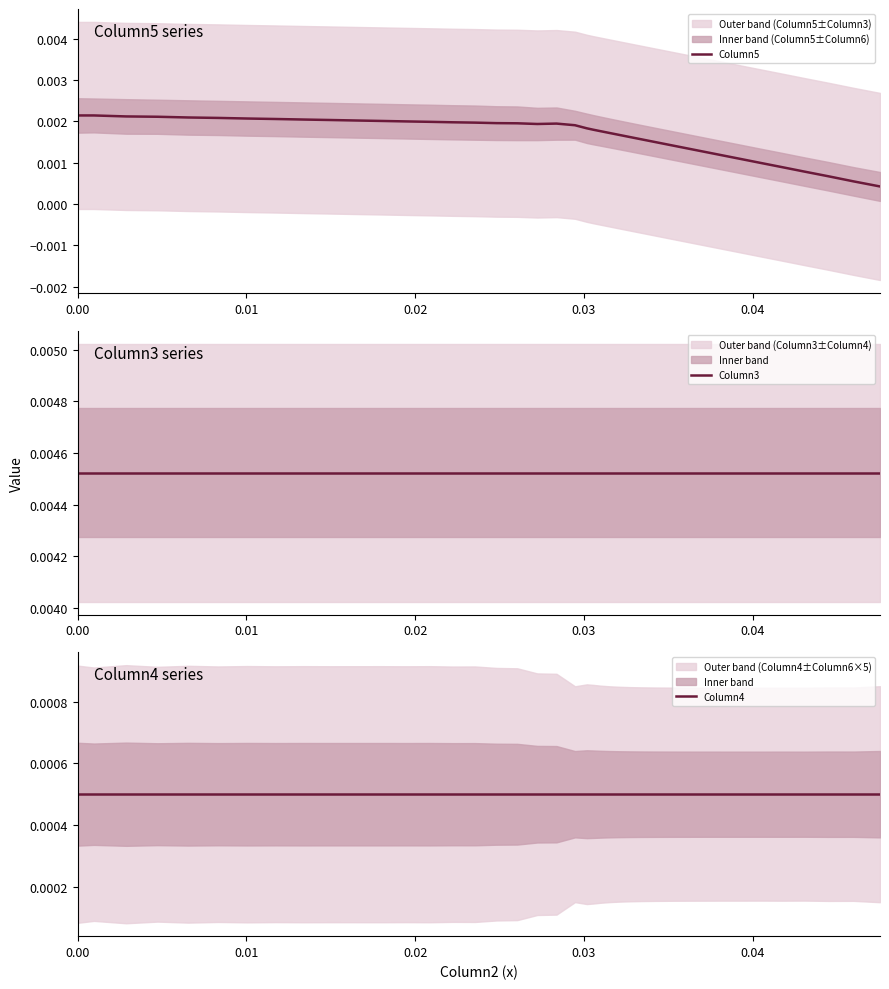

What are all the series names shown in the legend?

Column5, Column3, Column4